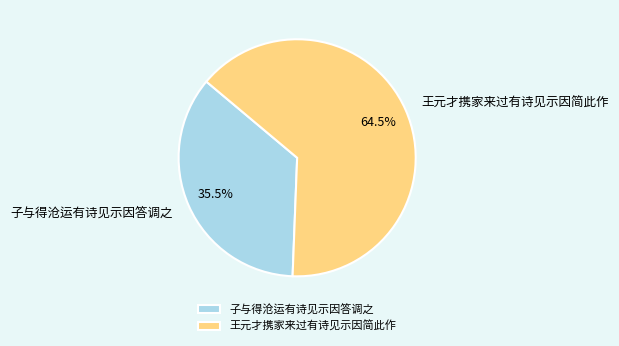

Count the number of slices in the pie.

2